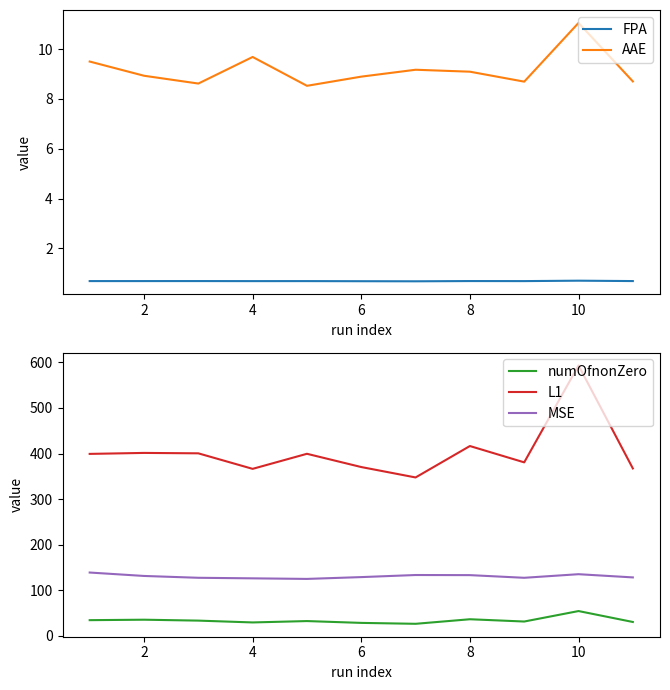

True or false: L1 and AAE intersect in this chart.

False